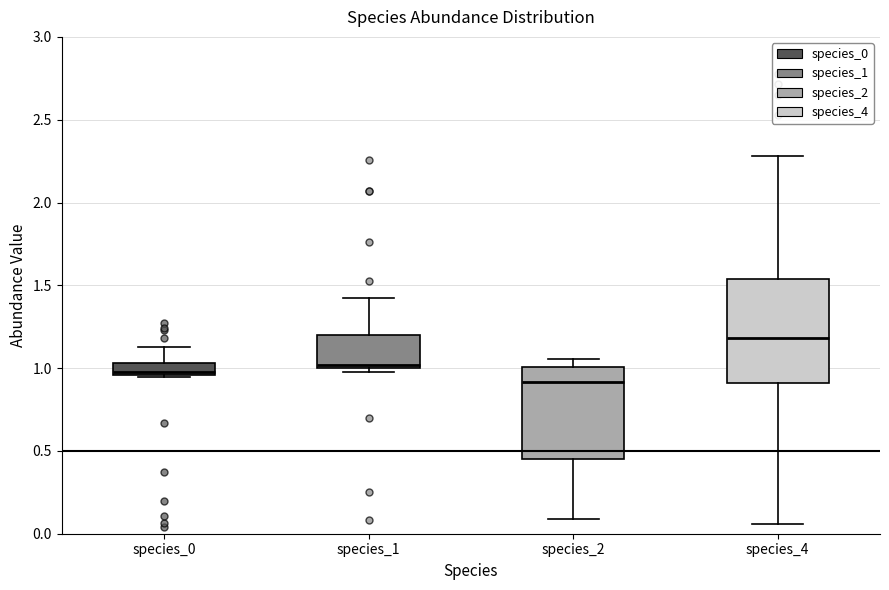

Which box's median line is the highest?

species_4